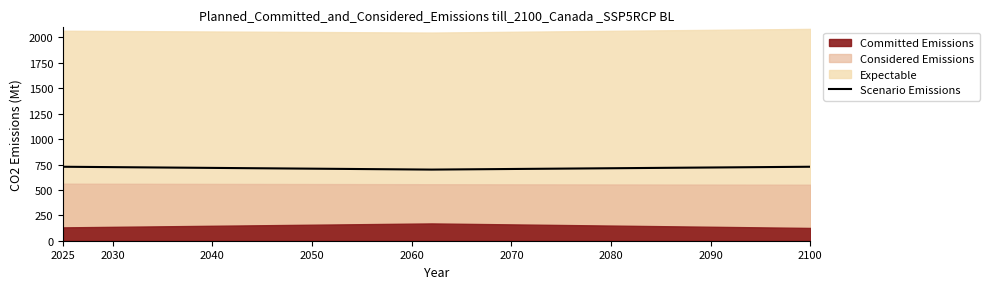

The value of Scenario Emissions at 2025 is 728. True or false?

True